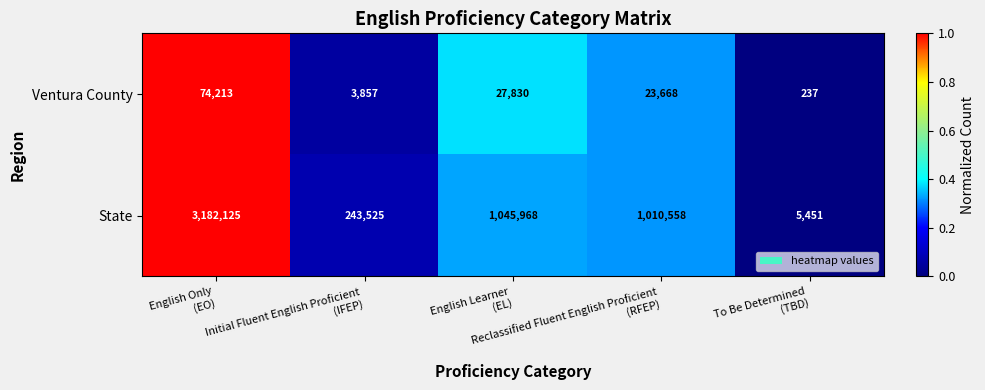

List the series in order of their peak value, highest first.

State, Ventura County